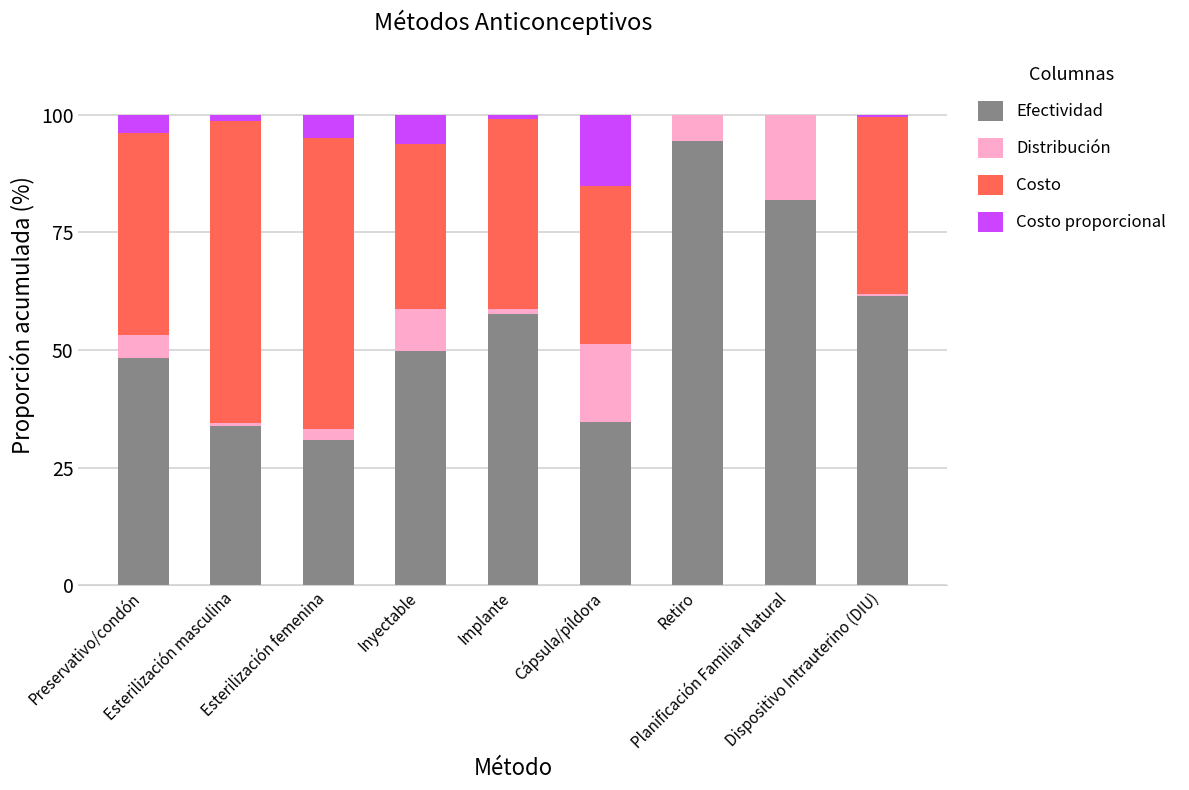

What is the sum of all Efectividad values?

492.9